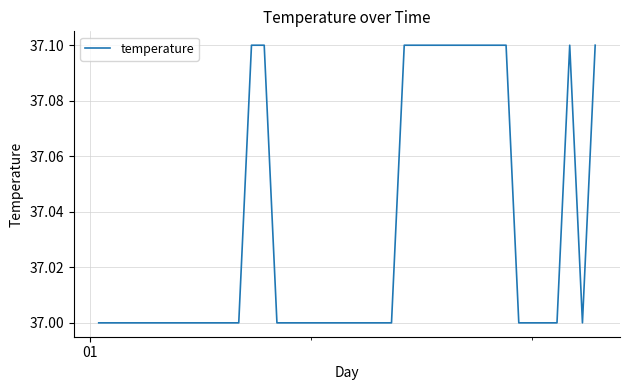

What is the maximum value shown in the chart?

37.1